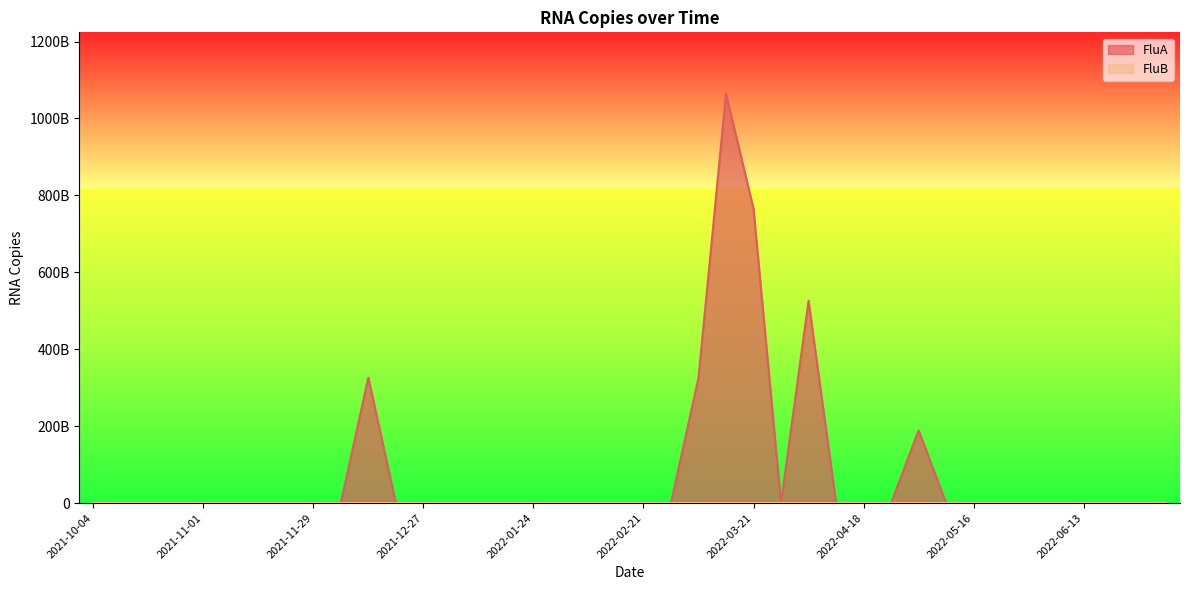

Rank the categories by value from lowest to highest.

2021-10-04, 2021-10-11, 2021-10-18, 2021-10-25, 2021-11-01, 2021-11-08, 2021-11-15, 2021-11-22, 2021-11-29, 2021-12-06, 2021-12-20, 2021-12-27, 2022-01-03, 2022-01-10, 2022-01-17, 2022-01-24, 2022-01-31, 2022-02-07, 2022-02-14, 2022-02-21, 2022-02-28, 2022-03-28, 2022-04-11, 2022-04-18, 2022-04-25, 2022-05-09, 2022-05-16, 2022-05-23, 2022-05-30, 2022-06-06, 2022-06-13, 2022-06-20, 2022-06-27, 2022-07-04, 2022-05-02, 2022-03-07, 2021-12-13, 2022-04-04, 2022-03-21, 2022-03-14